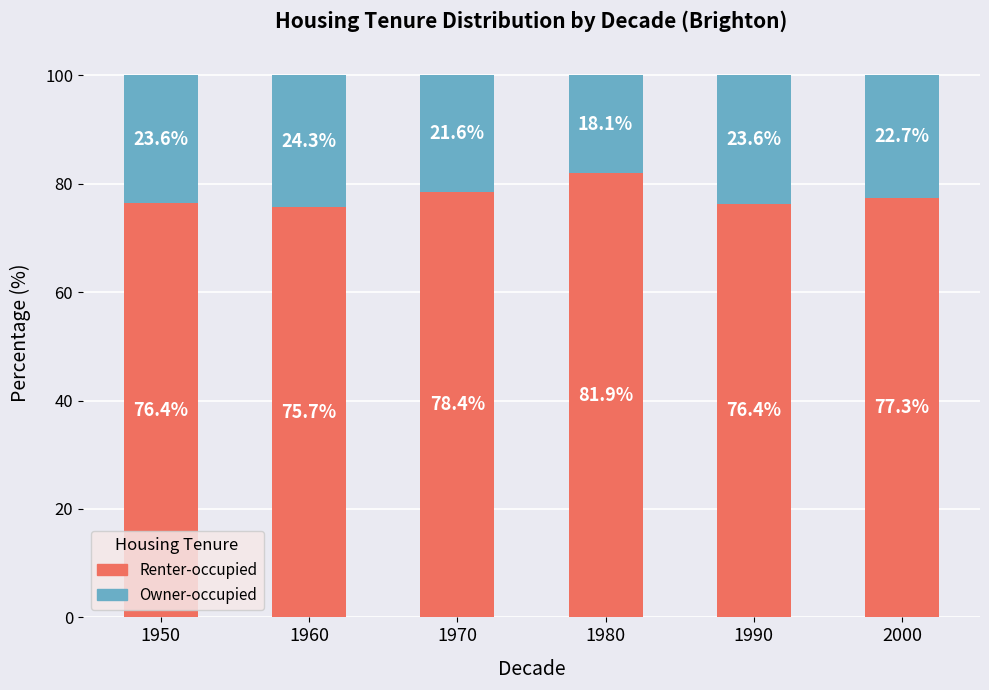

How many values in the Renter-occupied series exceed 77?

3